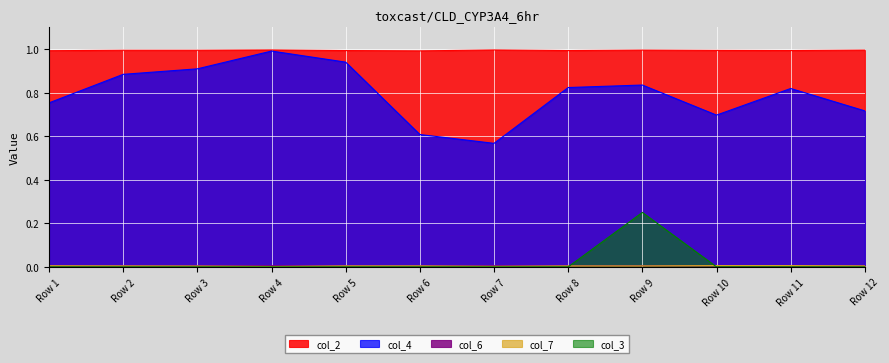

True or false: col_4 has a value of 0.4 at Row 5.

False